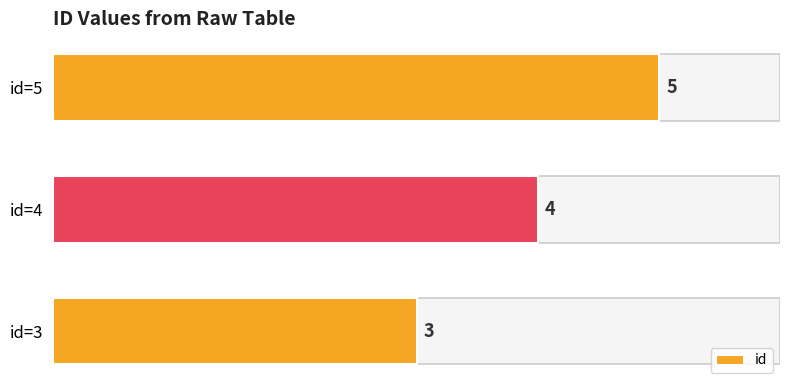

Which label corresponds to the largest value in the chart?

id=5